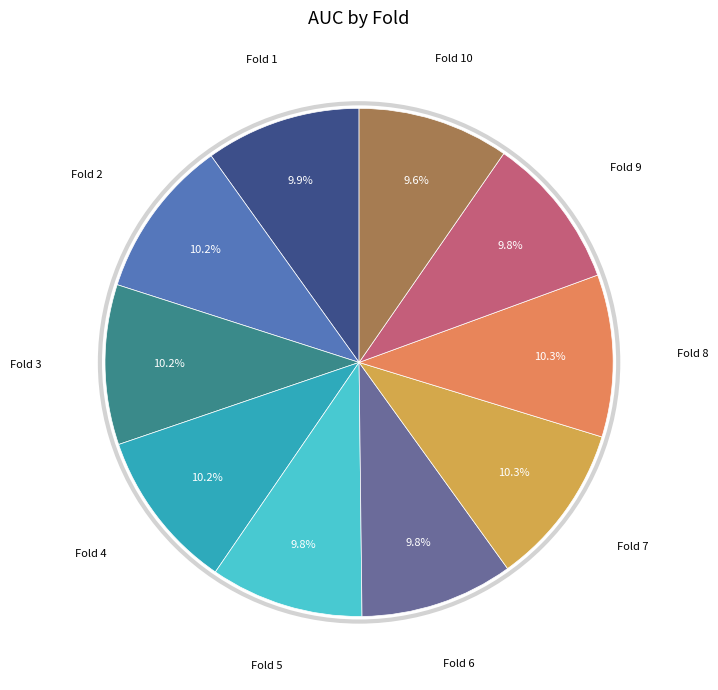

How many slices are in this pie chart?

10